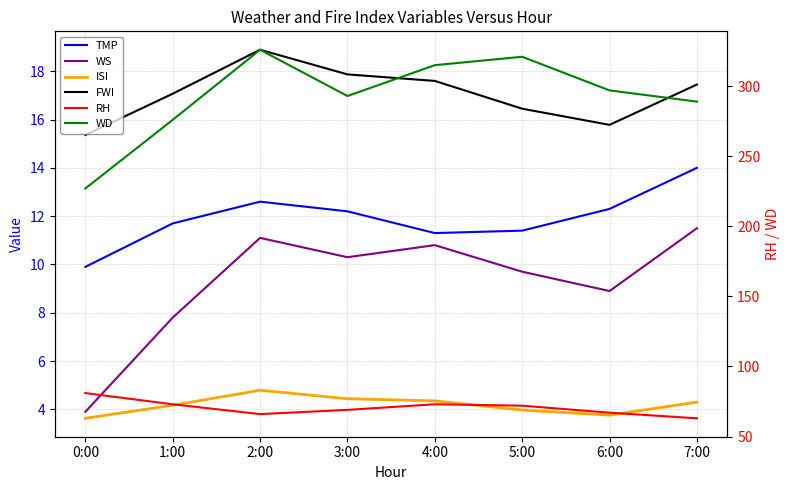

Which has a higher value, 2:00 or 4:00?

2:00